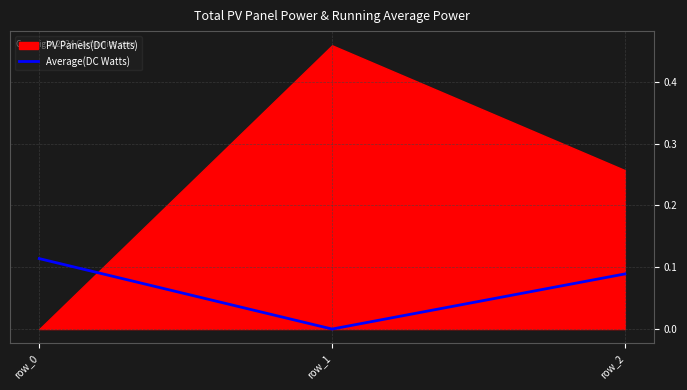

The value at row_1 is -0.1. True or false?

False